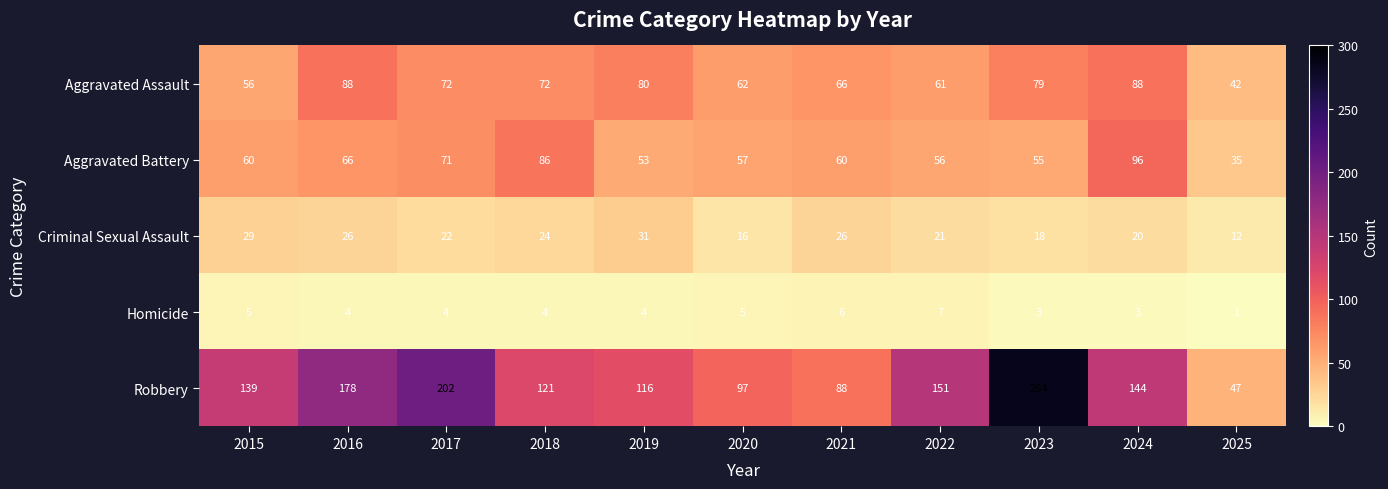

What value does the Criminal Sexual Assault series have at 2018, to the nearest 10?

20